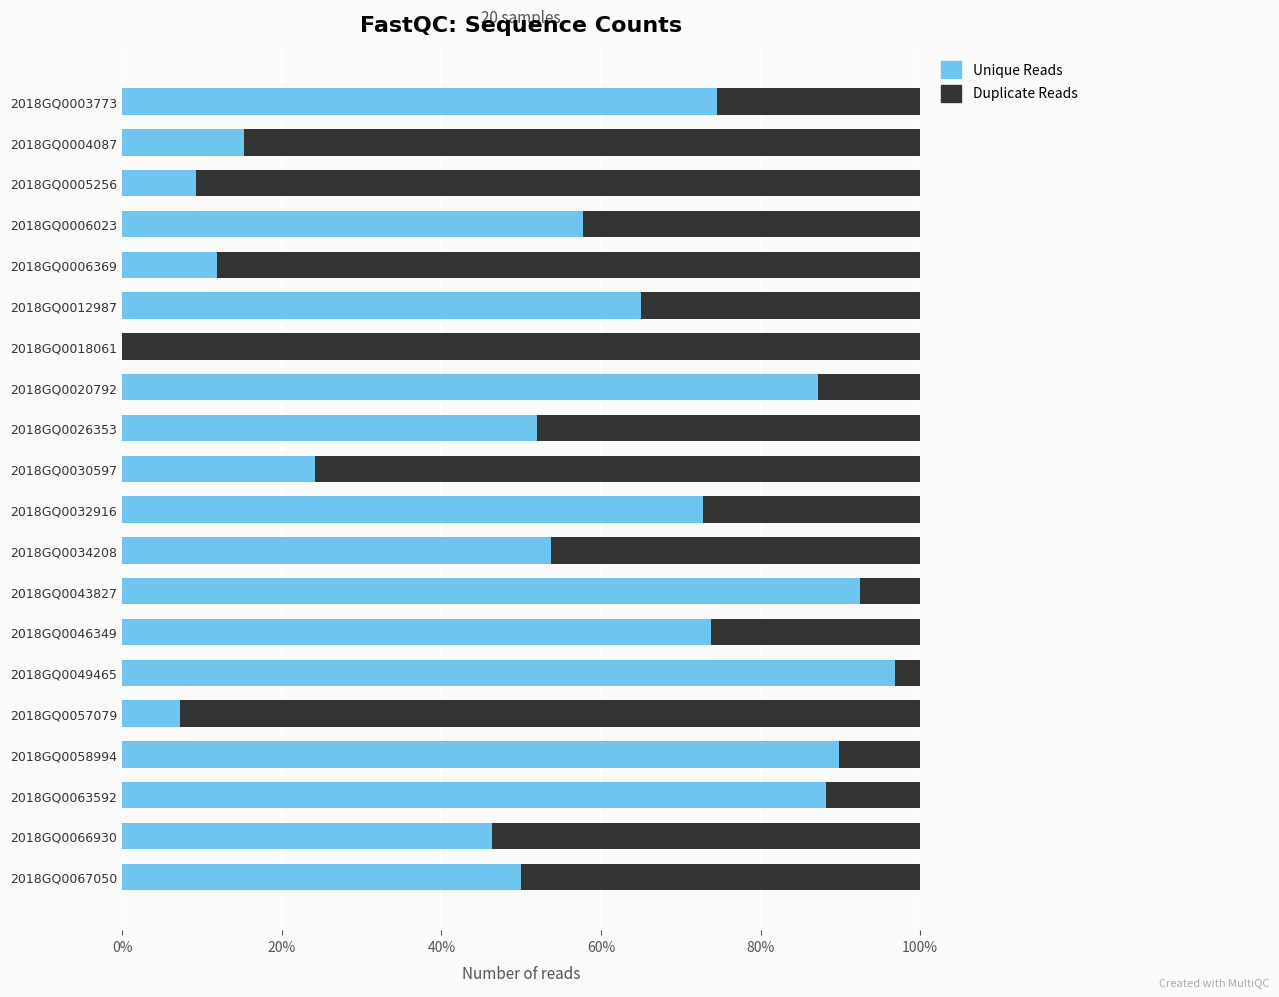

What is the sum of all Unique Reads values?

1068.2